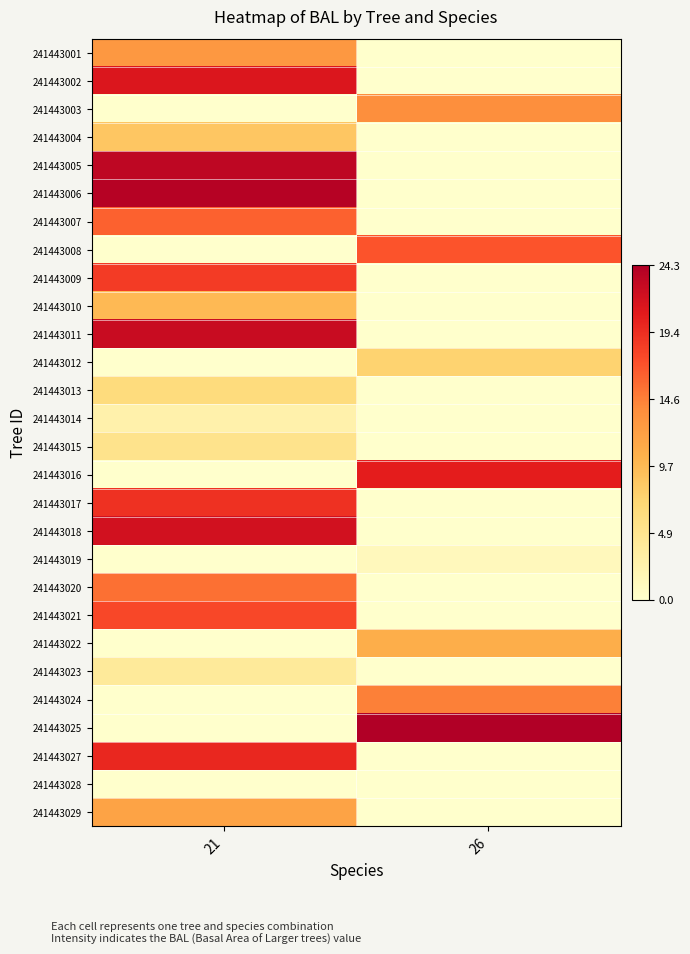

What is the total value across all series at 21?

280.5